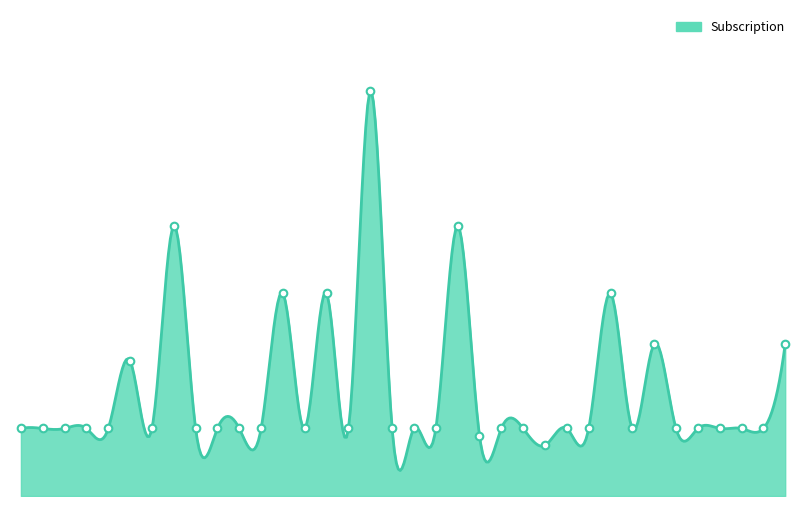

Which has a higher value, 11 or 3?

11